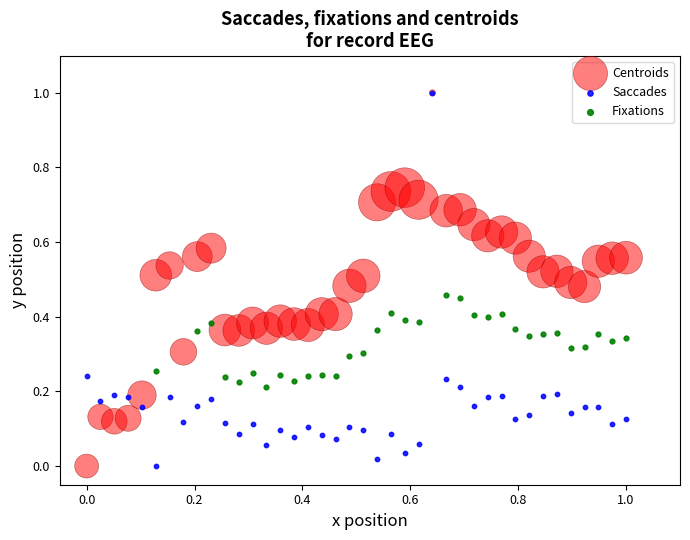

What are all the series names shown in the legend?

Centroids, Saccades, Fixations